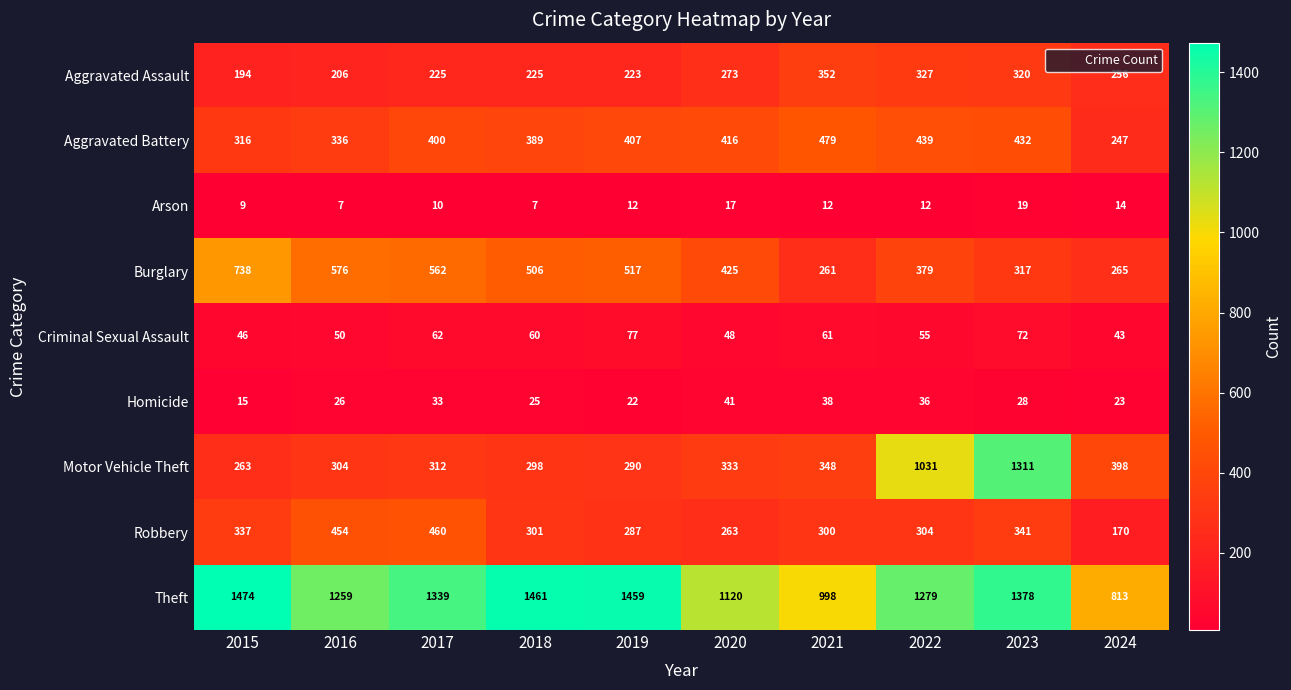

What is the maximum value shown in the chart?

1474